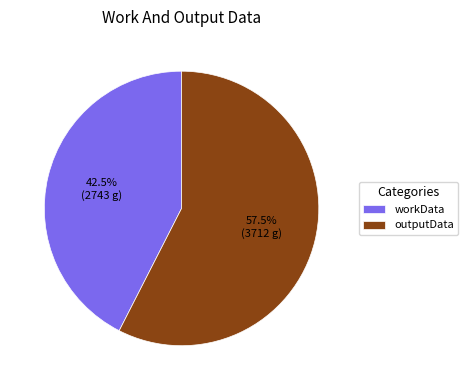

Rank the categories by value from highest to lowest.

outputData, workData